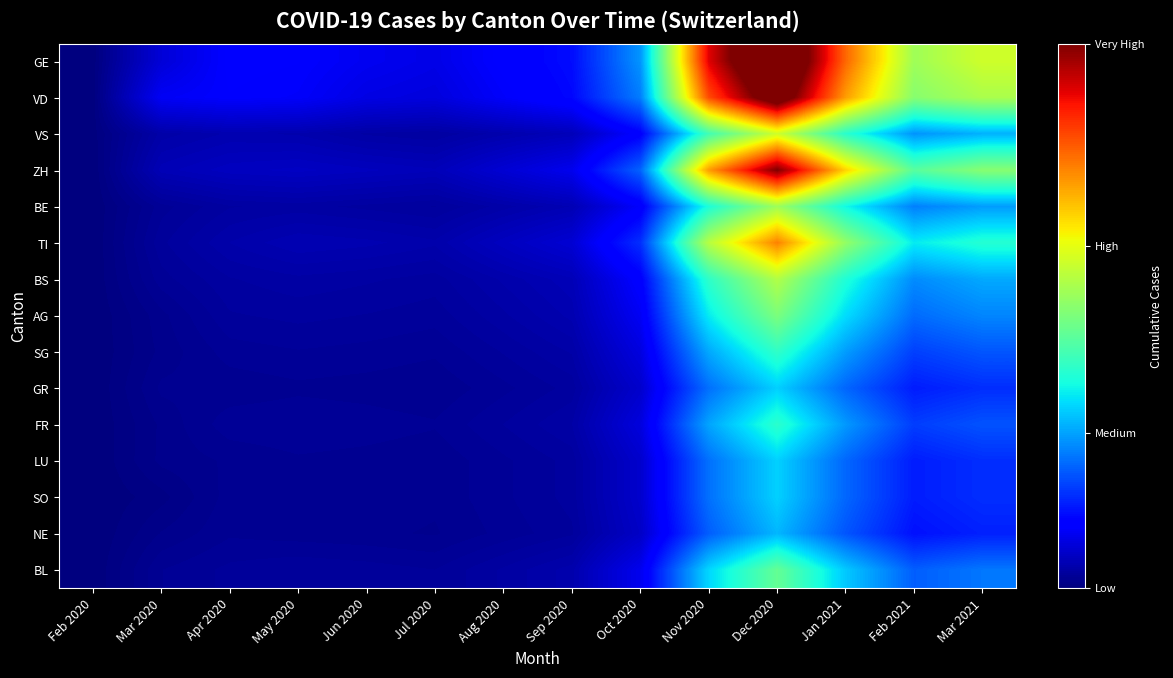

Reading left to right, list all the values displayed in this chart.

GE: Feb 2020=3	Mar 2020=272	Apr 2020=406	May 2020=398	Jun 2020=350	Jul 2020=320	Aug 2020=410	Sep 2020=480	Oct 2020=950	Nov 2020=3200	Dec 2020=4100	Jan 2021=2800	Feb 2021=1900	Mar 2021=2100
VD: Feb 2020=4	Mar 2020=364	Apr 2020=395	May 2020=380	Jun 2020=310	Jul 2020=290	Aug 2020=380	Sep 2020=460	Oct 2020=870	Nov 2020=2900	Dec 2020=3800	Jan 2021=2600	Feb 2021=1800	Mar 2021=1950
VS: Feb 2020=6	Mar 2020=129	Apr 2020=153	May 2020=148	Jun 2020=120	Jul 2020=110	Aug 2020=145	Sep 2020=180	Oct 2020=420	Nov 2020=1500	Dec 2020=2100	Jan 2021=1400	Feb 2021=950	Mar 2021=1050
ZH: Feb 2020=0	Mar 2020=171	Apr 2020=200	May 2020=210	Jun 2020=195	Jul 2020=180	Aug 2020=260	Sep 2020=340	Oct 2020=780	Nov 2020=2600	Dec 2020=3500	Jan 2021=2400	Feb 2021=1600	Mar 2021=1800
BE: Feb 2020=0	Mar 2020=76	Apr 2020=108	May 2020=115	Jun 2020=105	Jul 2020=95	Aug 2020=130	Sep 2020=165	Oct 2020=390	Nov 2020=1350	Dec 2020=1900	Jan 2021=1300	Feb 2021=880	Mar 2021=980
TI: Feb 2020=0	Mar 2020=92	Apr 2020=137	May 2020=163	Jun 2020=155	Jul 2020=140	Aug 2020=200	Sep 2020=260	Oct 2020=600	Nov 2020=2000	Dec 2020=2700	Jan 2021=1850	Feb 2021=1250	Mar 2021=1380
BS: Feb 2020=1	Mar 2020=76	Apr 2020=108	May 2020=119	Jun 2020=112	Jul 2020=103	Aug 2020=140	Sep 2020=175	Oct 2020=415	Nov 2020=1420	Dec 2020=1980	Jan 2021=1360	Feb 2021=920	Mar 2021=1020
AG: Feb 2020=0	Mar 2020=50	Apr 2020=94	May 2020=100	Jun 2020=95	Jul 2020=88	Aug 2020=120	Sep 2020=155	Oct 2020=360	Nov 2020=1250	Dec 2020=1750	Jan 2021=1200	Feb 2021=810	Mar 2021=900
SG: Feb 2020=0	Mar 2020=45	Apr 2020=75	May 2020=81	Jun 2020=77	Jul 2020=71	Aug 2020=97	Sep 2020=125	Oct 2020=295	Nov 2020=1020	Dec 2020=1430	Jan 2021=980	Feb 2021=660	Mar 2021=735
GR: Feb 2020=0	Mar 2020=58	Apr 2020=59	May 2020=65	Jun 2020=62	Jul 2020=57	Aug 2020=78	Sep 2020=101	Oct 2020=238	Nov 2020=825	Dec 2020=1155	Jan 2021=792	Feb 2021=535	Mar 2021=595
FR: Feb 2020=0	Mar 2020=44	Apr 2020=77	May 2020=80	Jun 2020=76	Jul 2020=70	Aug 2020=96	Sep 2020=123	Oct 2020=290	Nov 2020=1005	Dec 2020=1407	Jan 2021=965	Feb 2021=651	Mar 2021=725
LU: Feb 2020=0	Mar 2020=45	Apr 2020=57	May 2020=66	Jun 2020=63	Jul 2020=58	Aug 2020=79	Sep 2020=101	Oct 2020=239	Nov 2020=828	Dec 2020=1159	Jan 2021=795	Feb 2021=537	Mar 2021=597
SO: Feb 2020=0	Mar 2020=22	Apr 2020=61	May 2020=66	Jun 2020=63	Jul 2020=58	Aug 2020=79	Sep 2020=101	Oct 2020=239	Nov 2020=828	Dec 2020=1159	Jan 2021=795	Feb 2021=537	Mar 2021=597
NE: Feb 2020=0	Mar 2020=42	Apr 2020=66	May 2020=61	Jun 2020=58	Jul 2020=53	Aug 2020=73	Sep 2020=93	Oct 2020=220	Nov 2020=763	Dec 2020=1068	Jan 2021=733	Feb 2021=494	Mar 2021=550
BL: Feb 2020=1	Mar 2020=68	Apr 2020=86	May 2020=94	Jun 2020=89	Jul 2020=82	Aug 2020=112	Sep 2020=144	Oct 2020=340	Nov 2020=1178	Dec 2020=1649	Jan 2021=1131	Feb 2021=763	Mar 2021=849